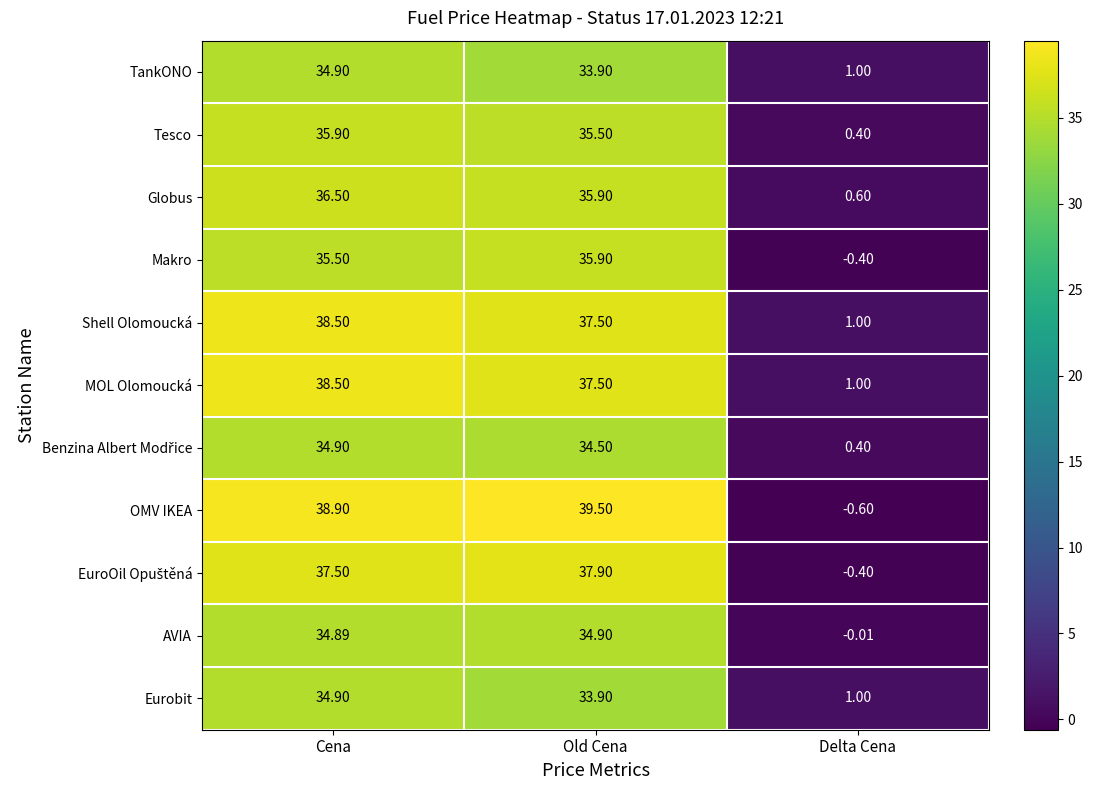

At how many categories does at least one series exceed 36?

2